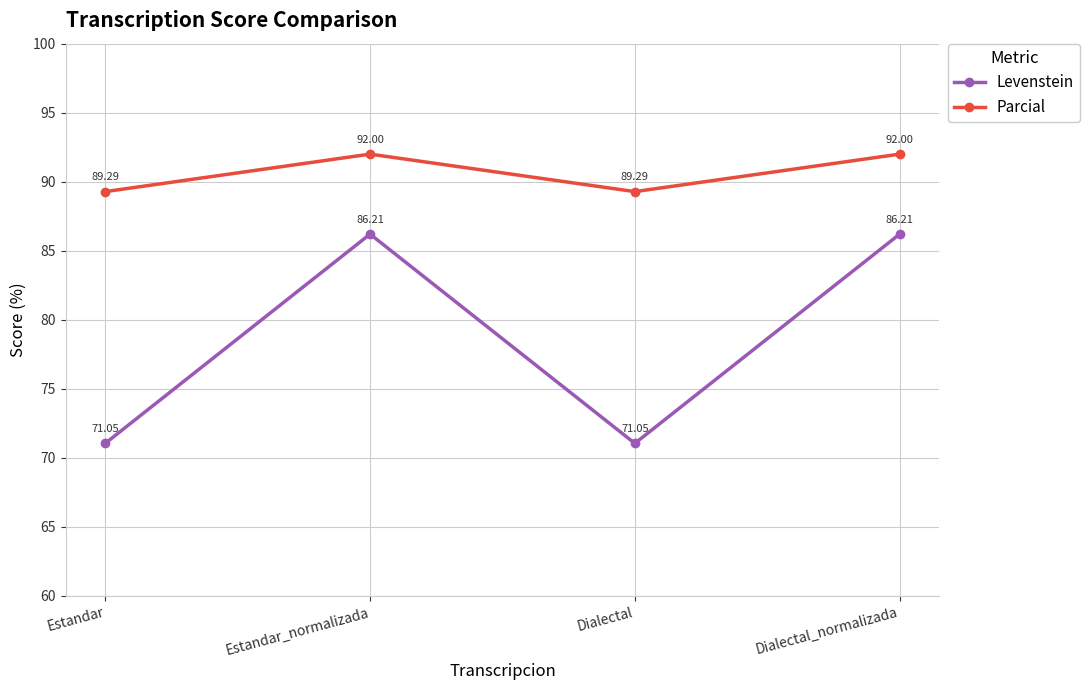

What is the sum of all Levenstein values?

314.5